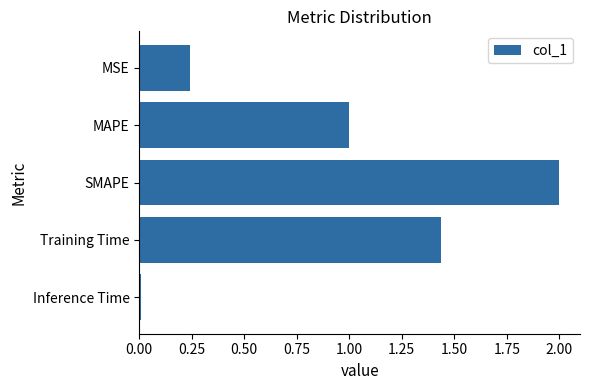

List the labels in order of value, smallest first.

Inference Time, MSE, MAPE, Training Time, SMAPE